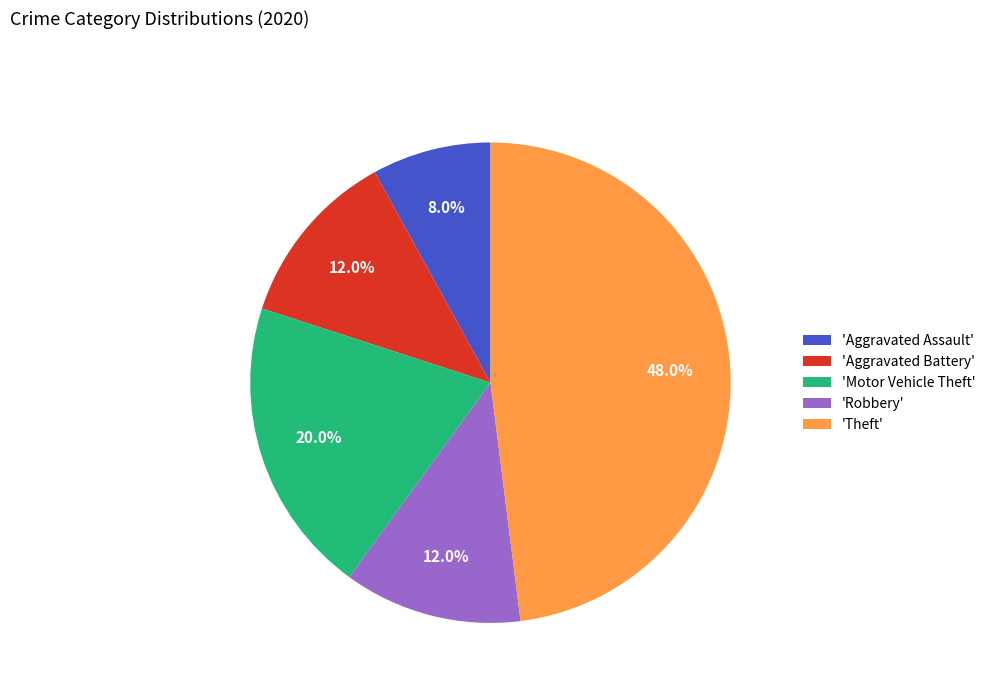

How much of the chart is everything except 'Theft'?

52.0%